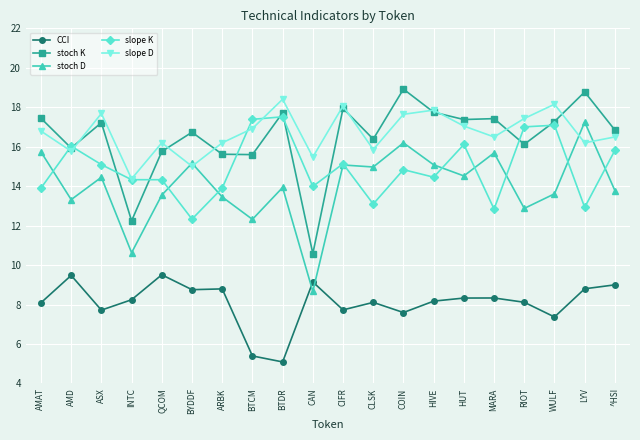

True or false: stoch D and CCI intersect in this chart.

True